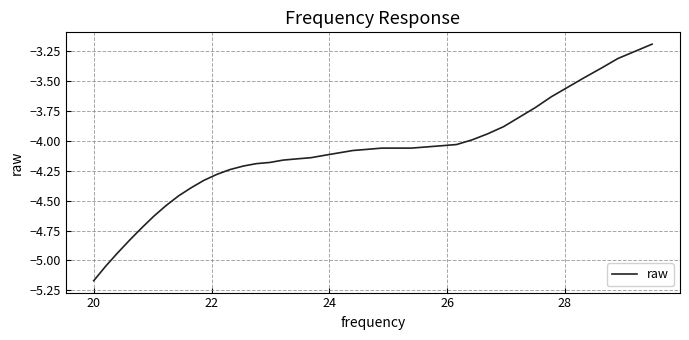

What is the difference between the maximum and minimum values?

2.0